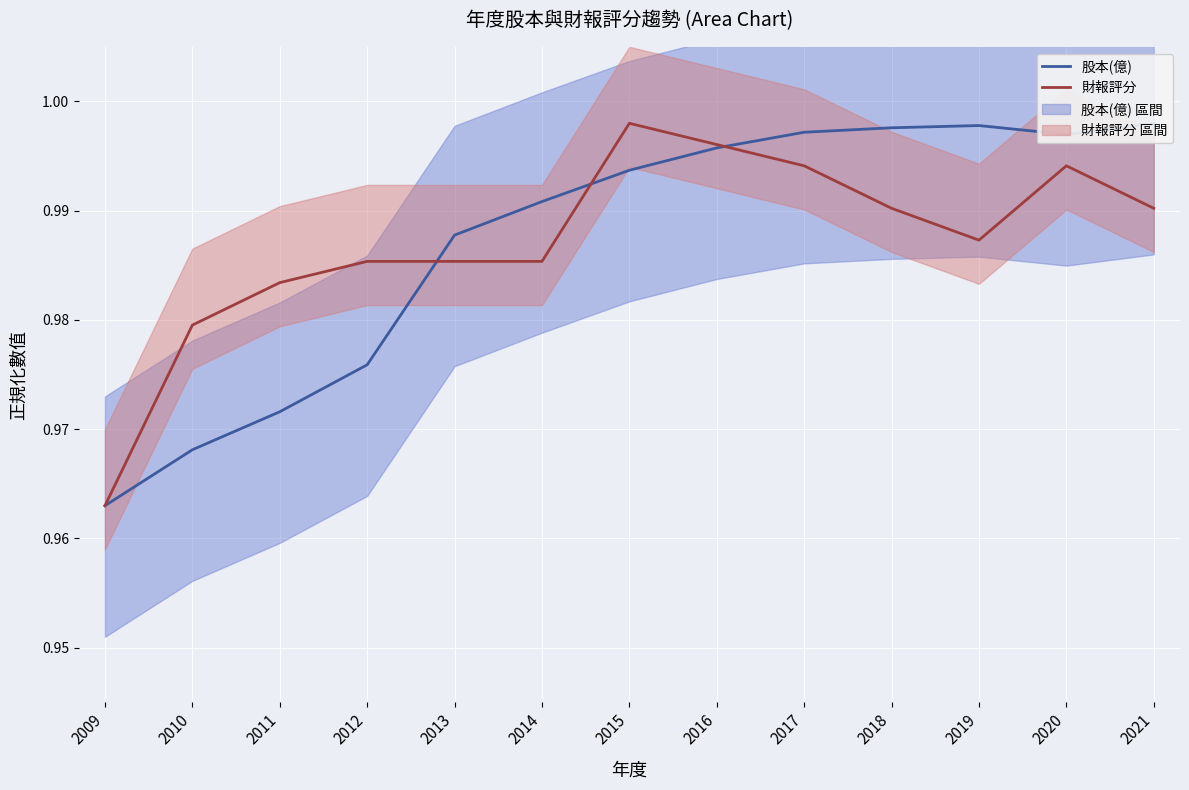

Reading left to right, transcribe all the data shown in this chart.

股本(億): 2009=1.0	2010=1.0	2011=1.0	2012=1.0	2013=1.0	2014=1.0	2015=1.0	2016=1.0	2017=1.0	2018=1.0	2019=1.0	2020=1.0	2021=1.0
財報評分: 2009=1.0	2010=1.0	2011=1.0	2012=1.0	2013=1.0	2014=1.0	2015=1.0	2016=1.0	2017=1.0	2018=1.0	2019=1.0	2020=1.0	2021=1.0